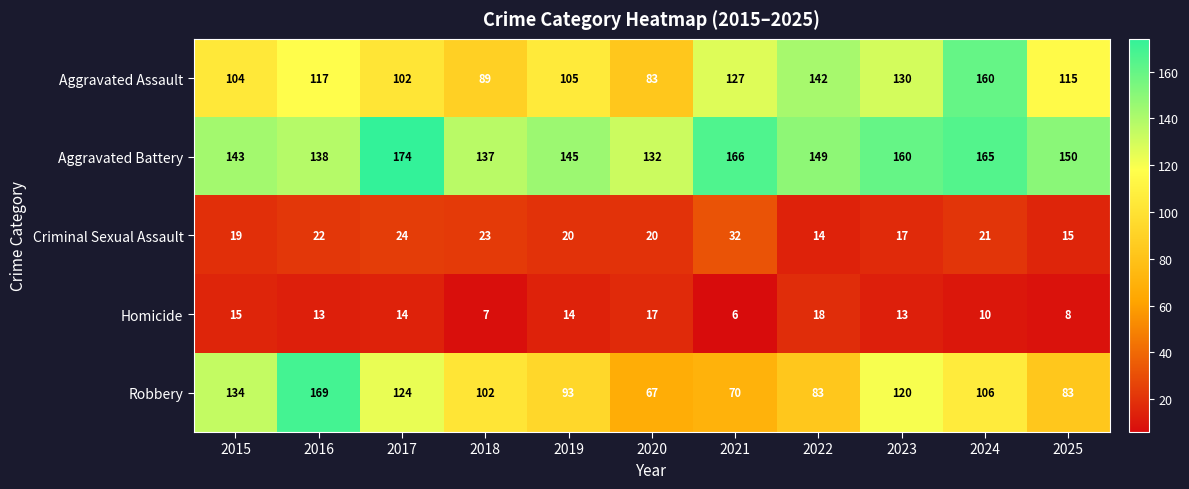

The Aggravated Battery series shows 42 at 2015. True or false?

False